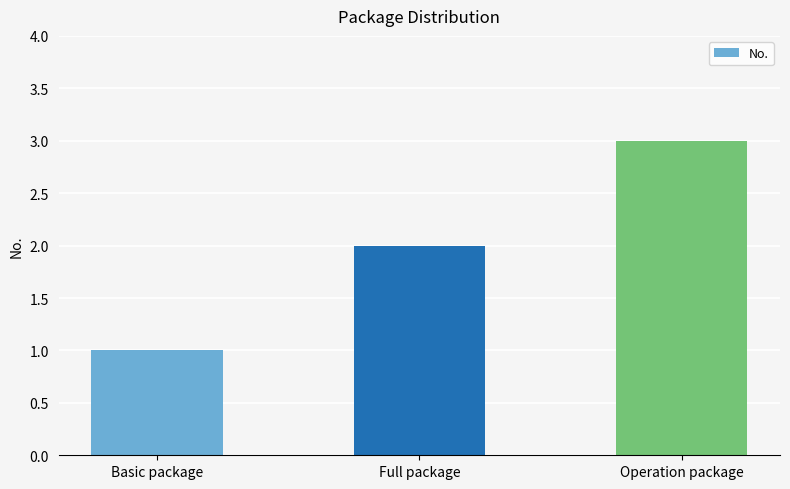

How many values are below 2?

1